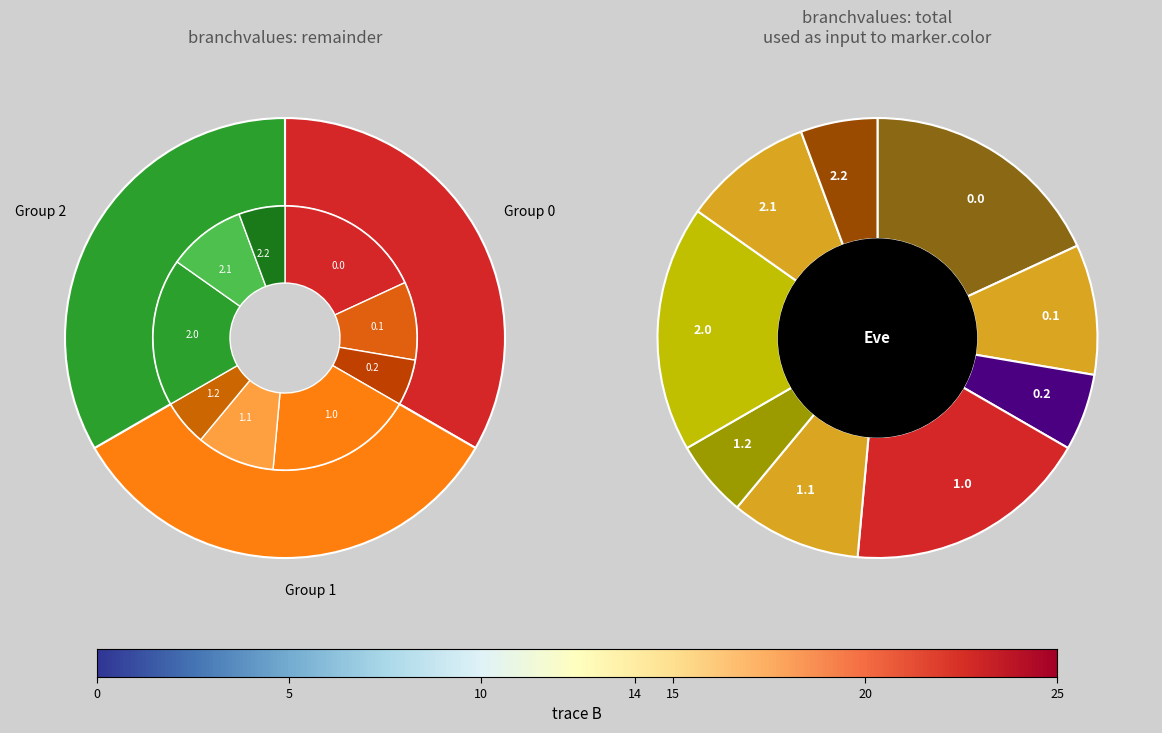

To the nearest percent, what is the difference between the largest and smallest slice percentages?

12%